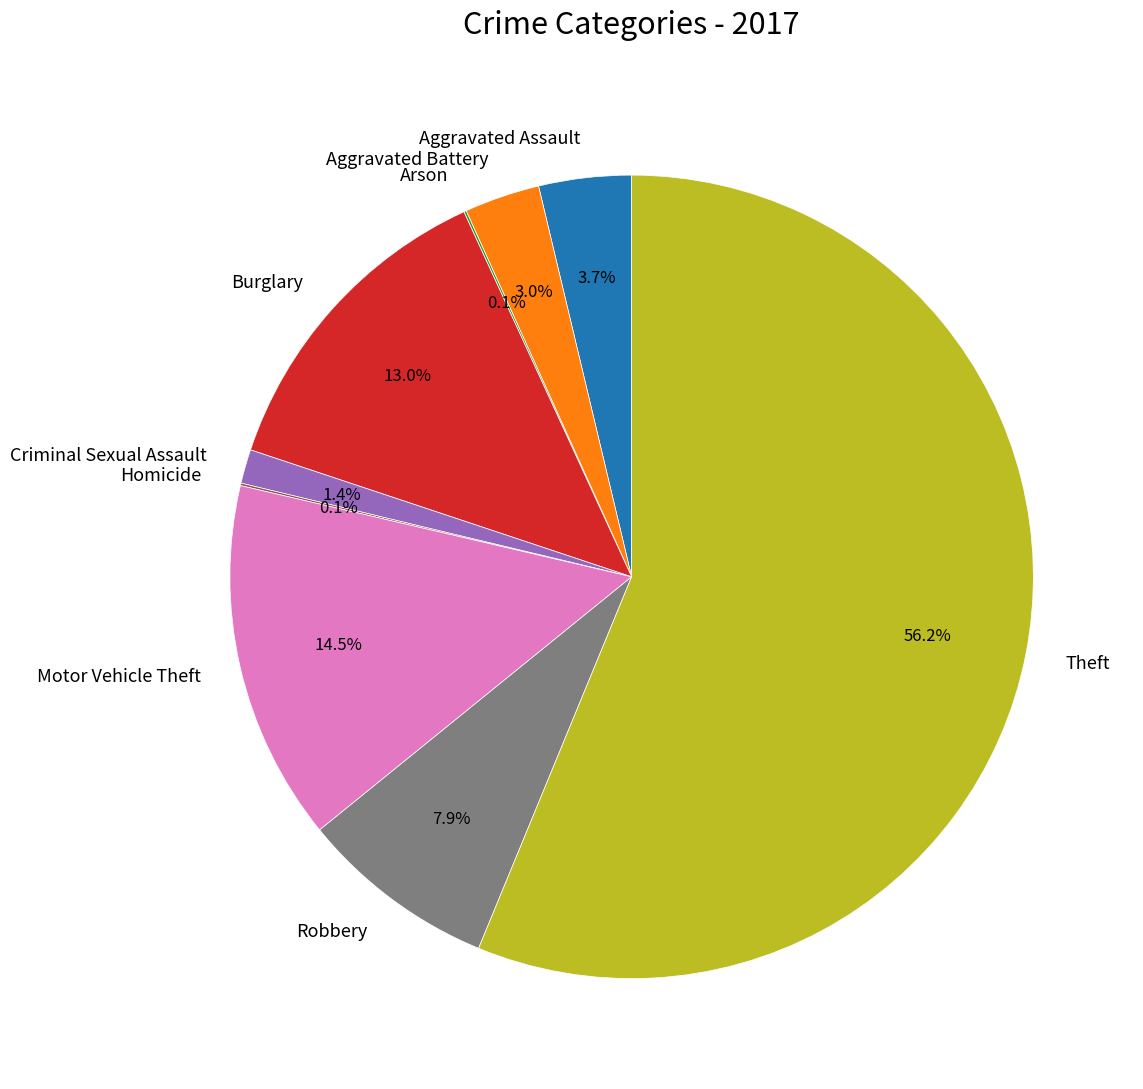

What is the largest slice in the pie chart?

Theft